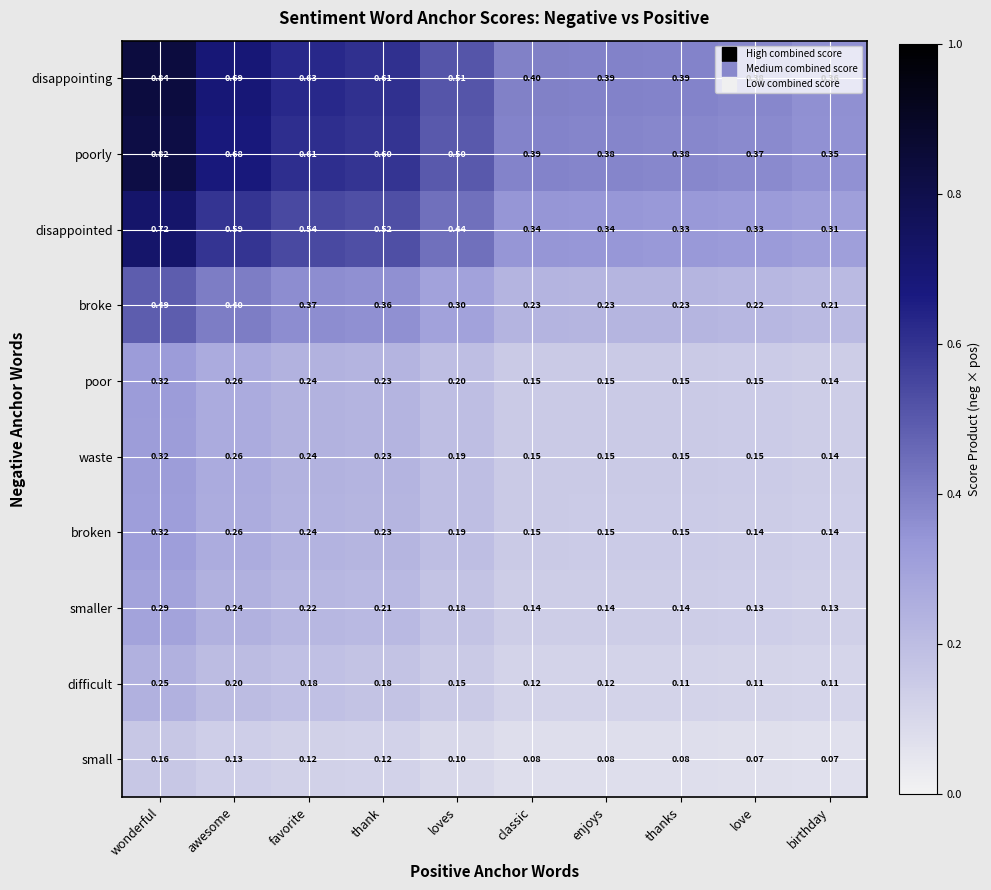

Which series has the widest spread of values?

disappointing